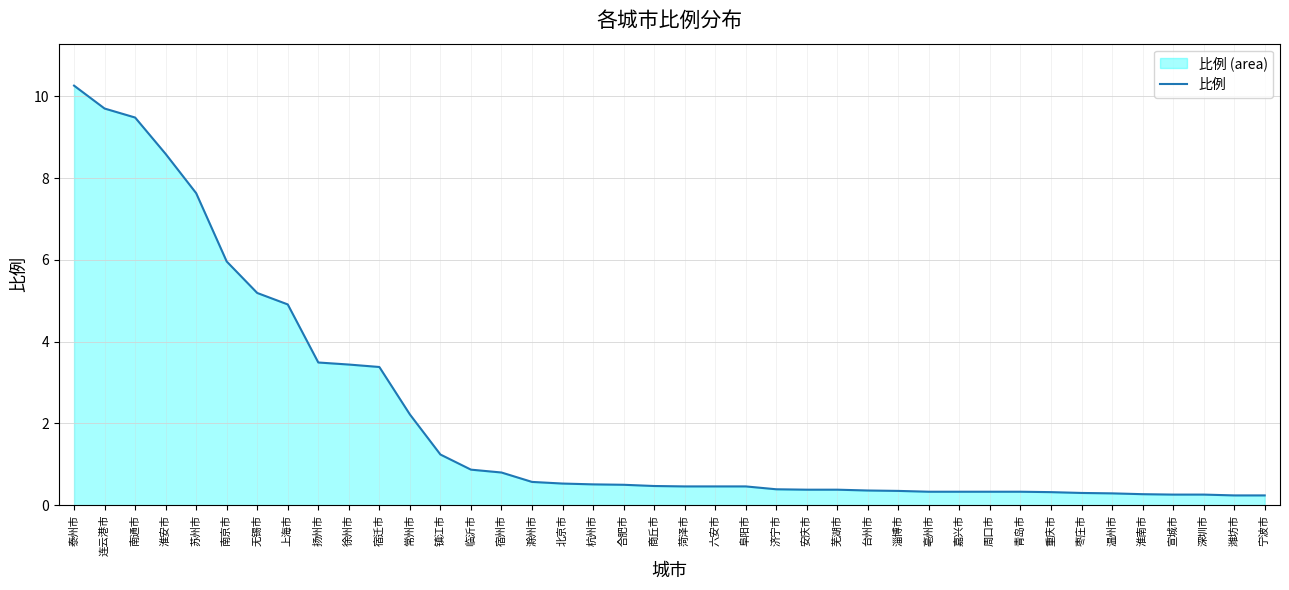

Reading left to right, what are all the values shown in this chart?

泰州市=10.3	连云港市=9.7	南通市=9.5	淮安市=8.6	苏州市=7.6	南京市=6.0	无锡市=5.2	上海市=4.9	扬州市=3.5	徐州市=3.4	宿迁市=3.4	常州市=2.2	镇江市=1.2	临沂市=0.9	宿州市=0.8	滁州市=0.6	北京市=0.5	杭州市=0.5	合肥市=0.5	商丘市=0.5	菏泽市=0.5	六安市=0.5	阜阳市=0.5	济宁市=0.4	安庆市=0.4	芜湖市=0.4	台州市=0.4	淄博市=0.3	亳州市=0.3	嘉兴市=0.3	周口市=0.3	青岛市=0.3	重庆市=0.3	枣庄市=0.3	温州市=0.3	淮南市=0.3	宣城市=0.3	深圳市=0.3	潍坊市=0.2	宁波市=0.2